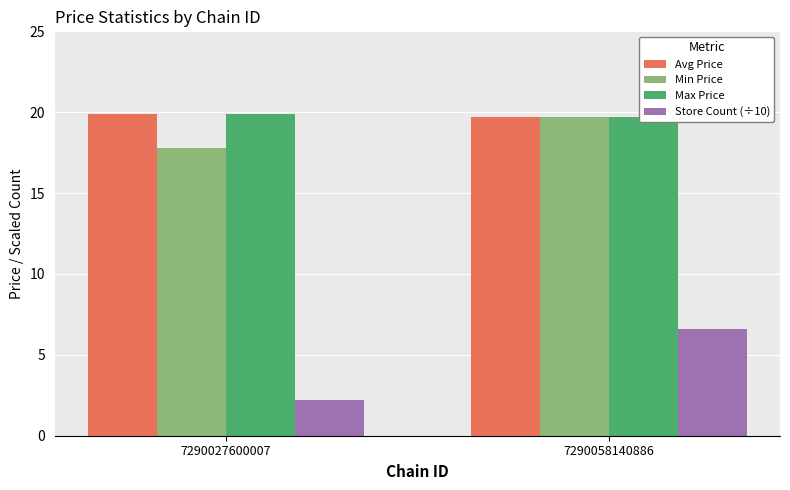

The value of Avg Price at 7290058140886 is 19.7. True or false?

True